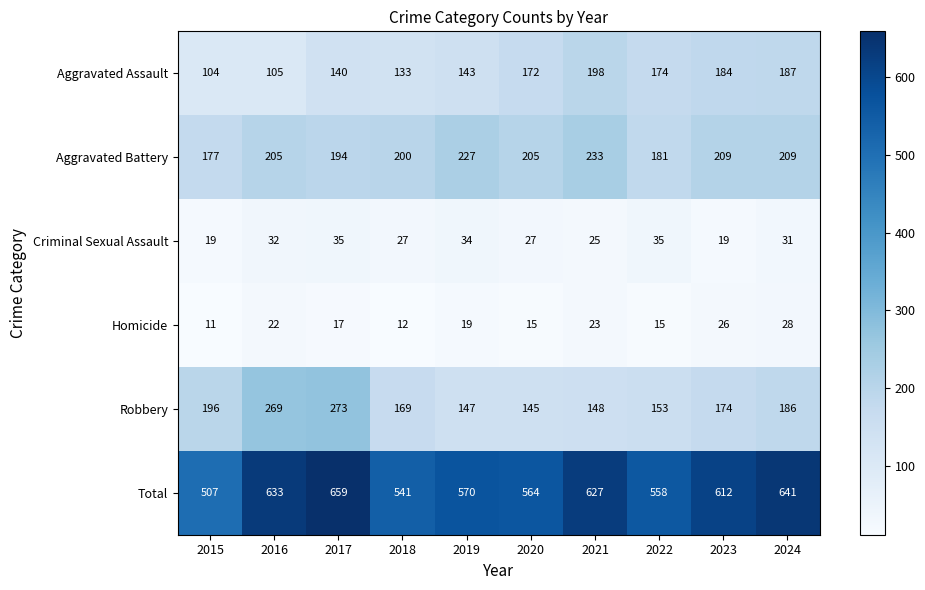

What is the approximate value of Aggravated Battery at 2023, to the nearest 10?

210